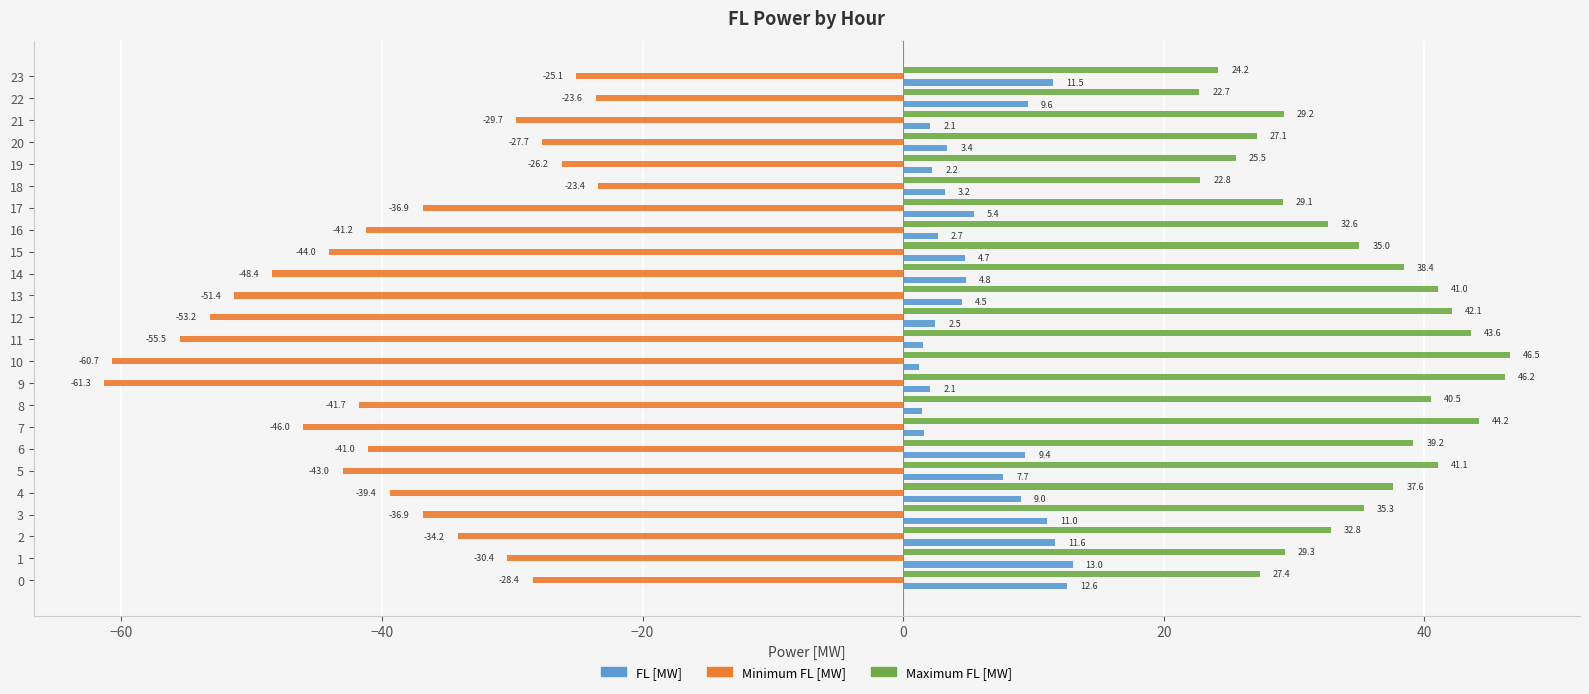

Which series changed the most between 2 and 22?

Minimum FL [MW]